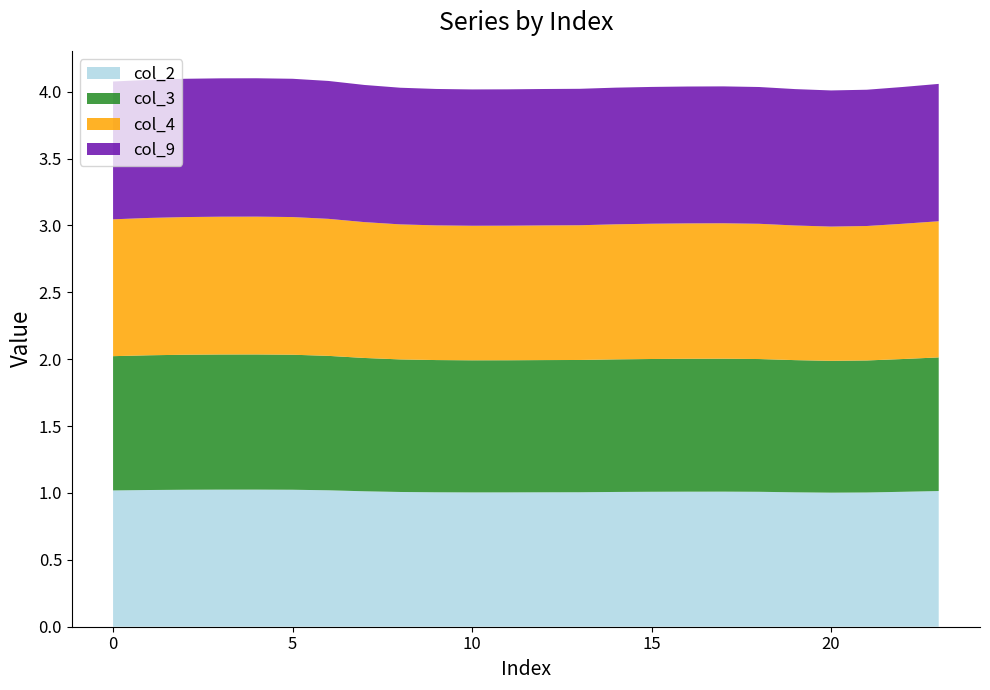

The value of col_2 at 20 is 1.0. True or false?

True